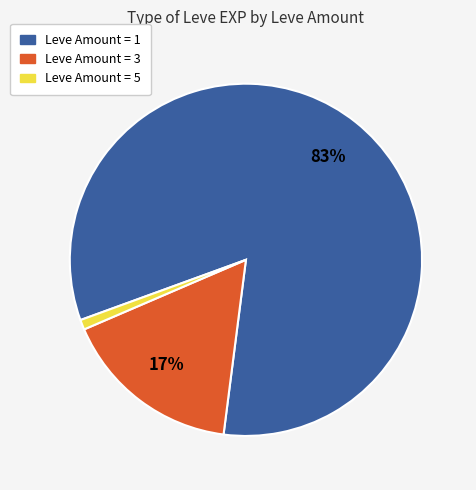

To the nearest percent, what is the average slice percentage?

33%